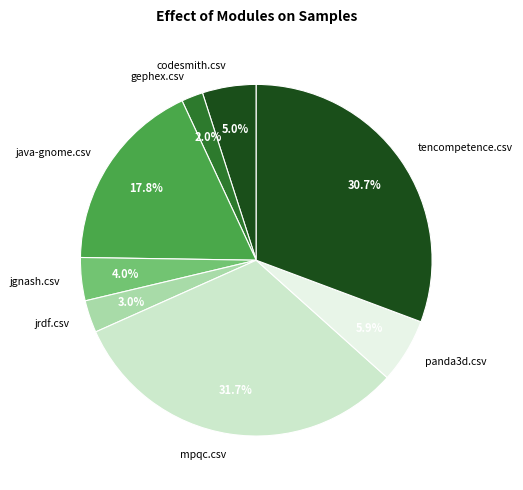

Between mpqc.csv and jgnash.csv, which is larger?

mpqc.csv